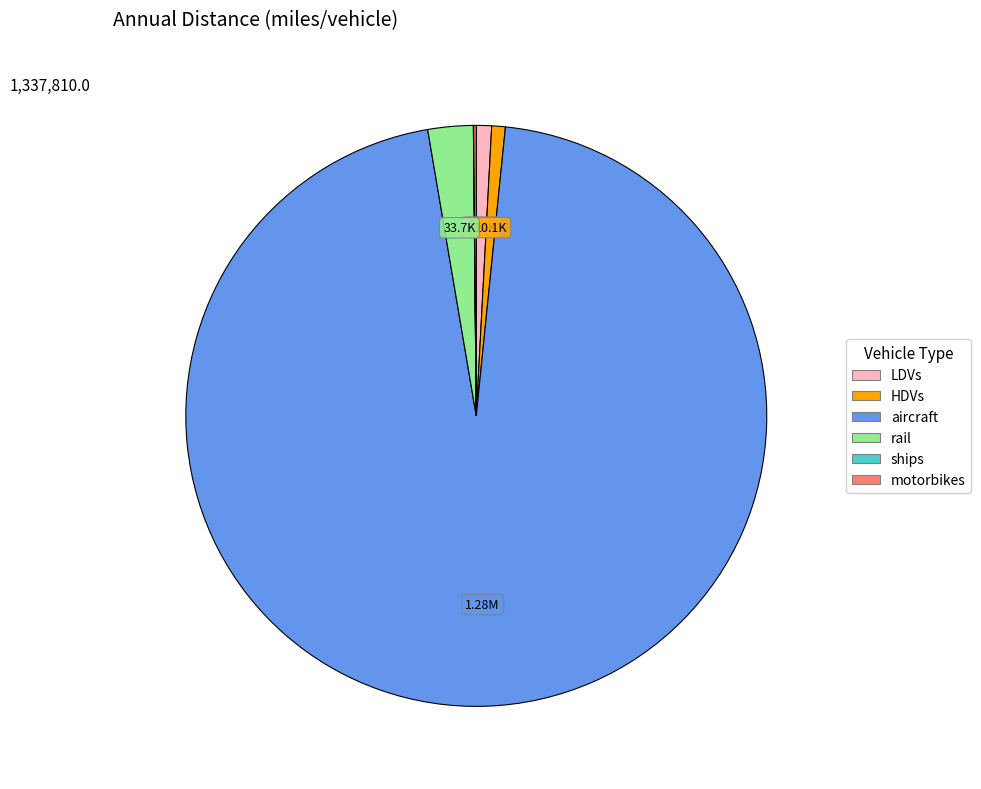

Which category has the biggest portion of the pie?

aircraft